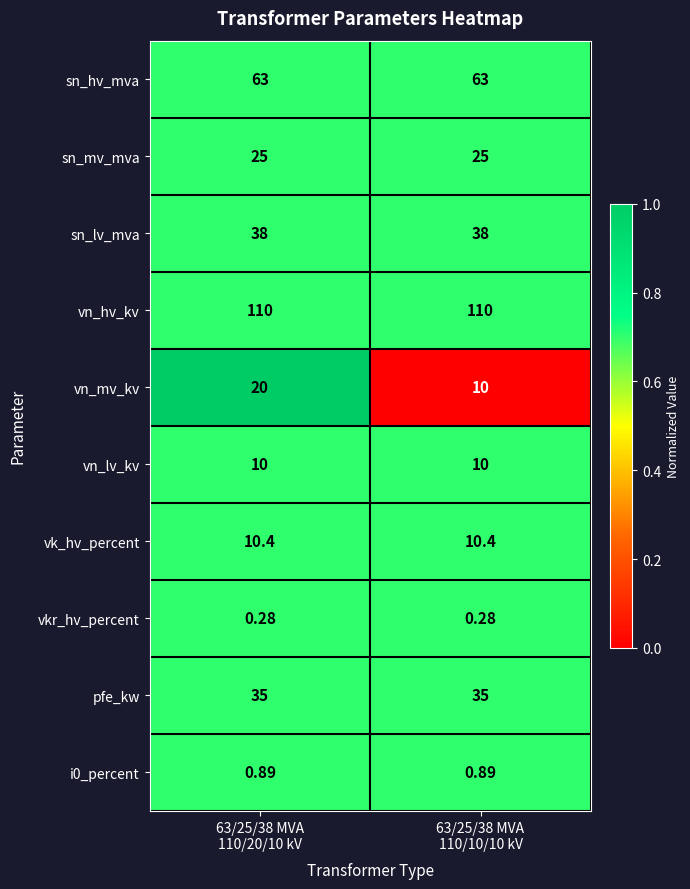

What is the difference between the highest and lowest values at 63/25/38 MVA
110/10/10 kV?

109.7